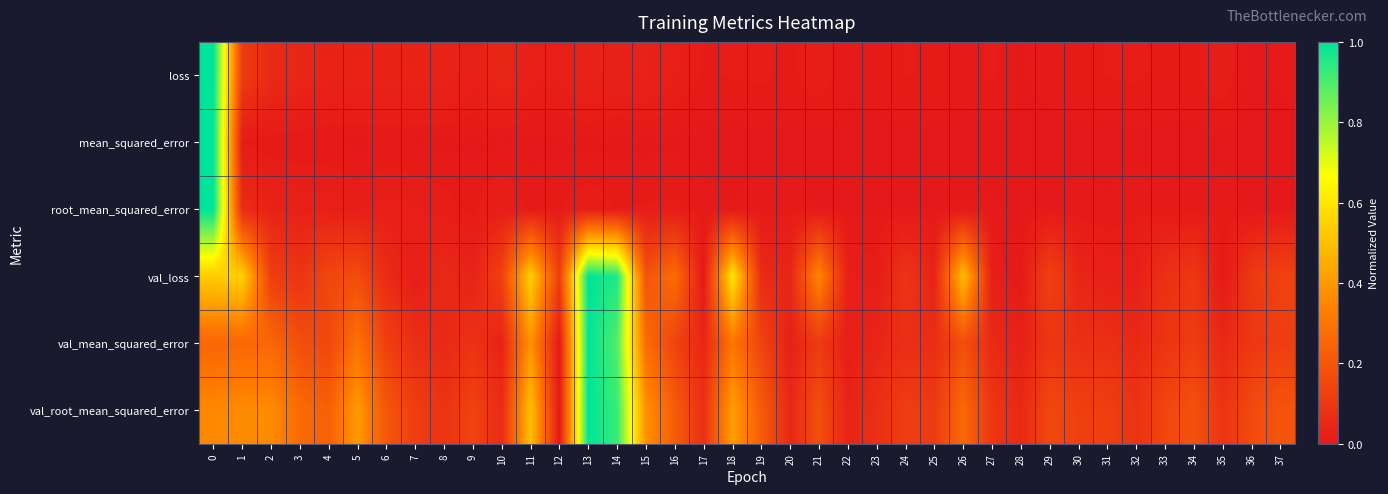

Which series has the largest range (max minus min)?

loss